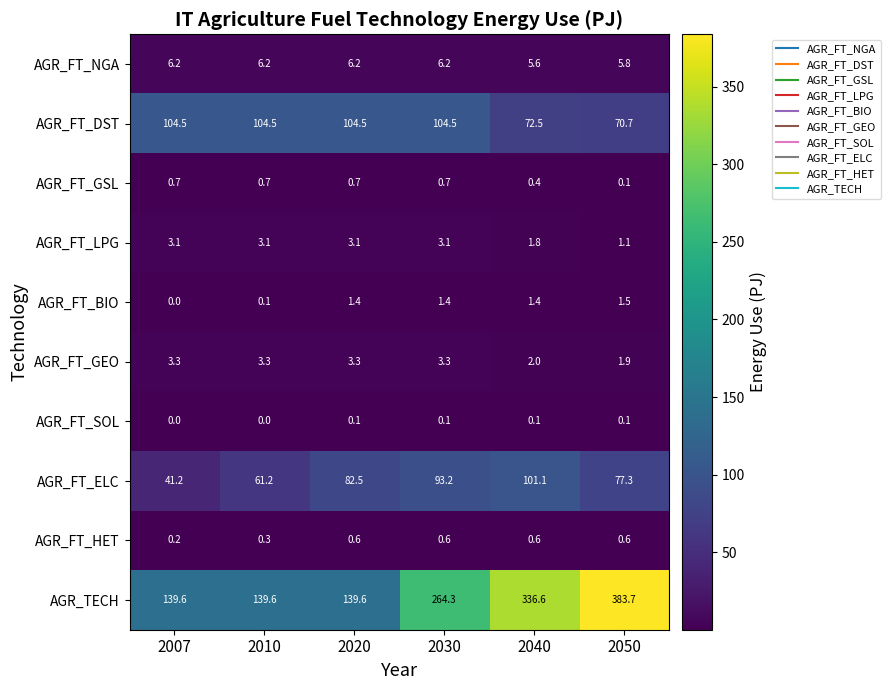

At how many categories does at least one series exceed 200?

3